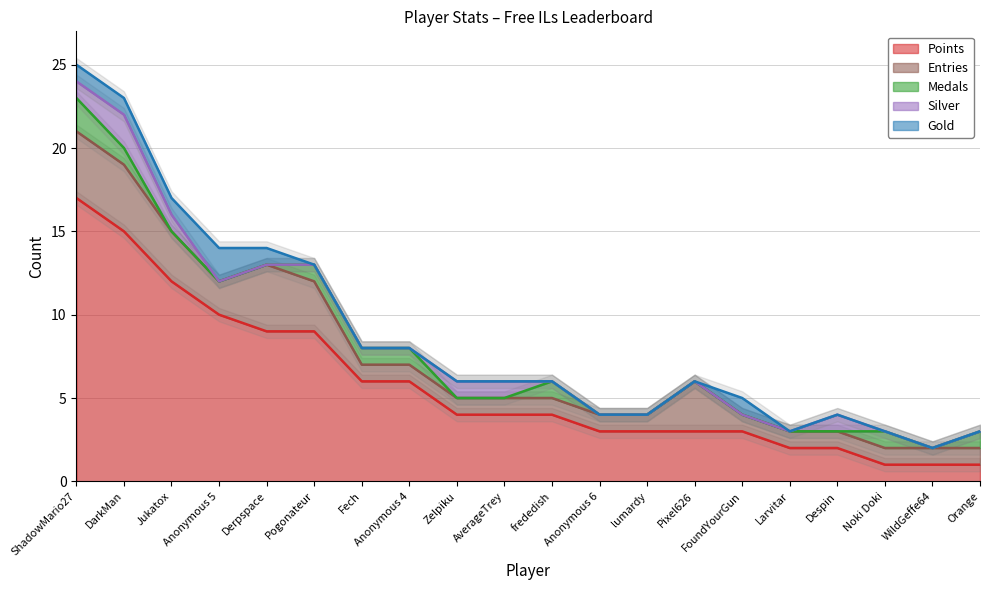

The value of Points at Despin is 1. True or false?

False